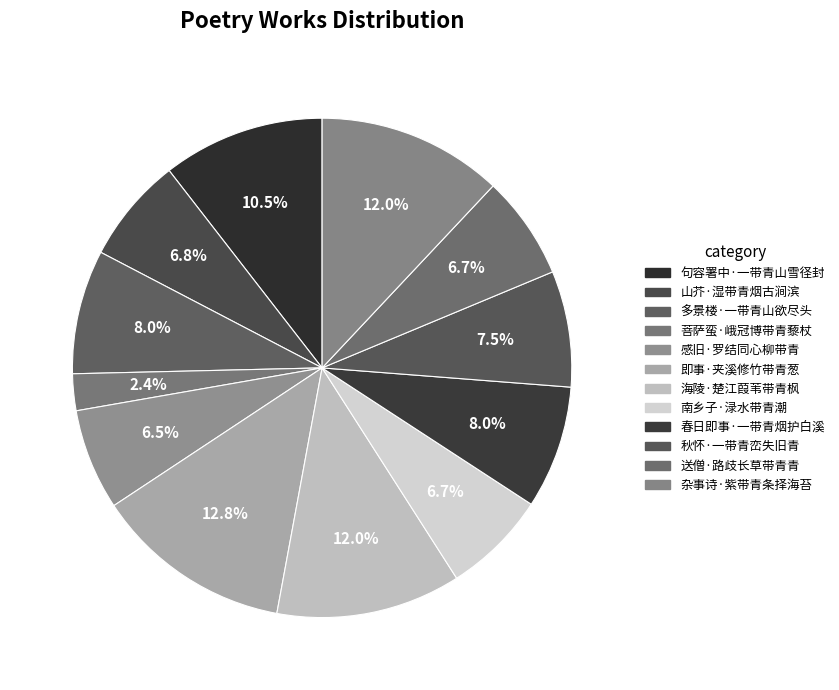

How many segments does this pie chart have?

12